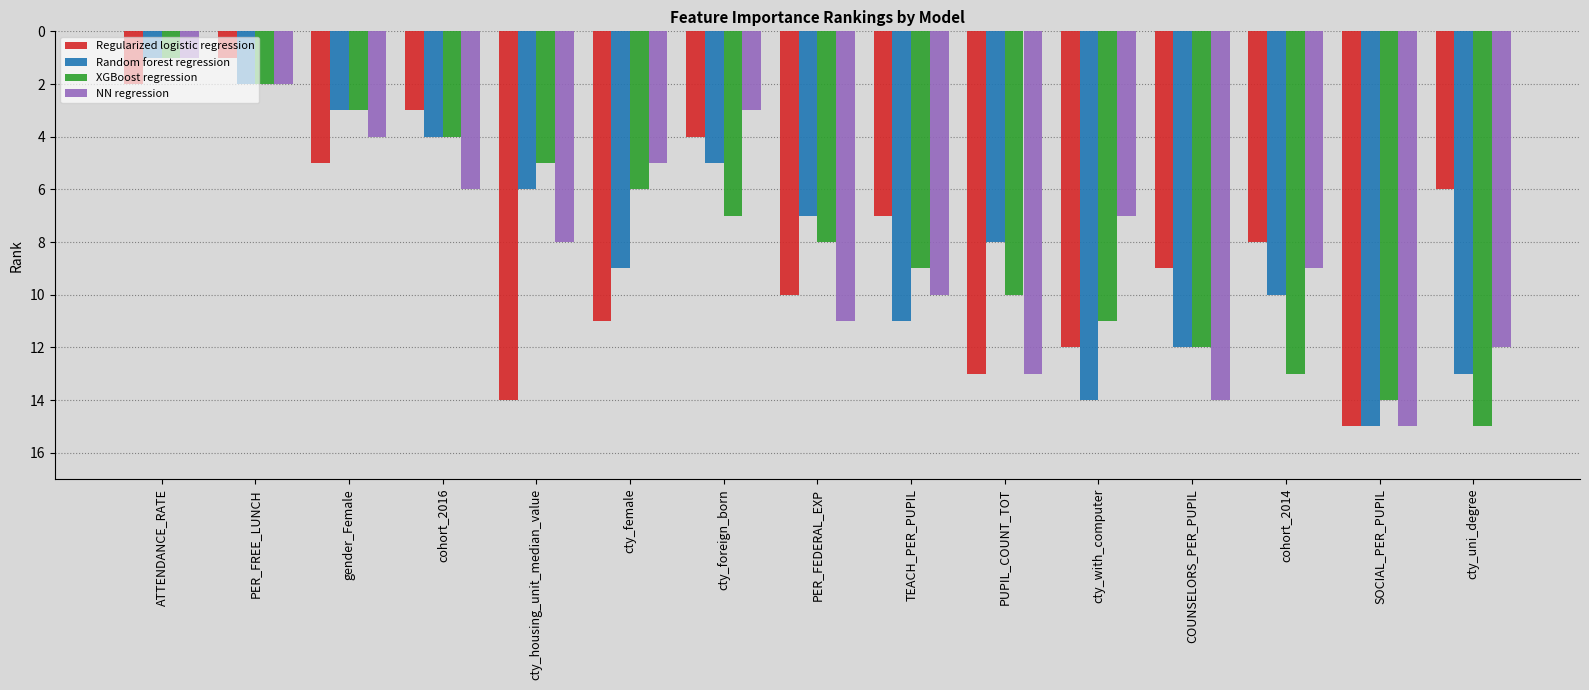

How many data points in NN regression are less than 8?

7